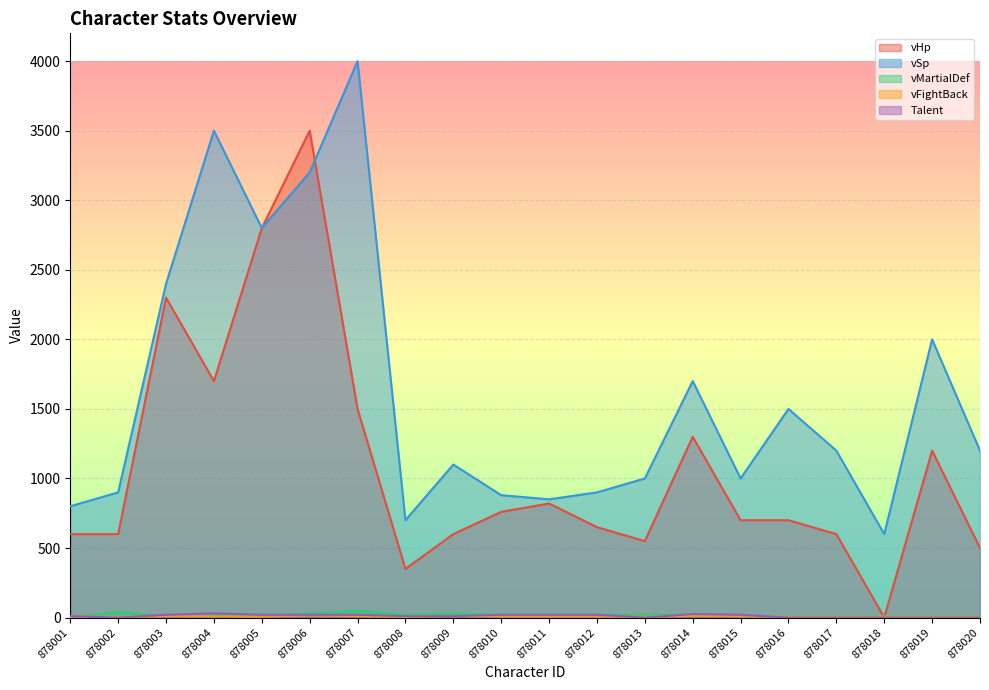

Which series has the largest total across all categories?

vSp